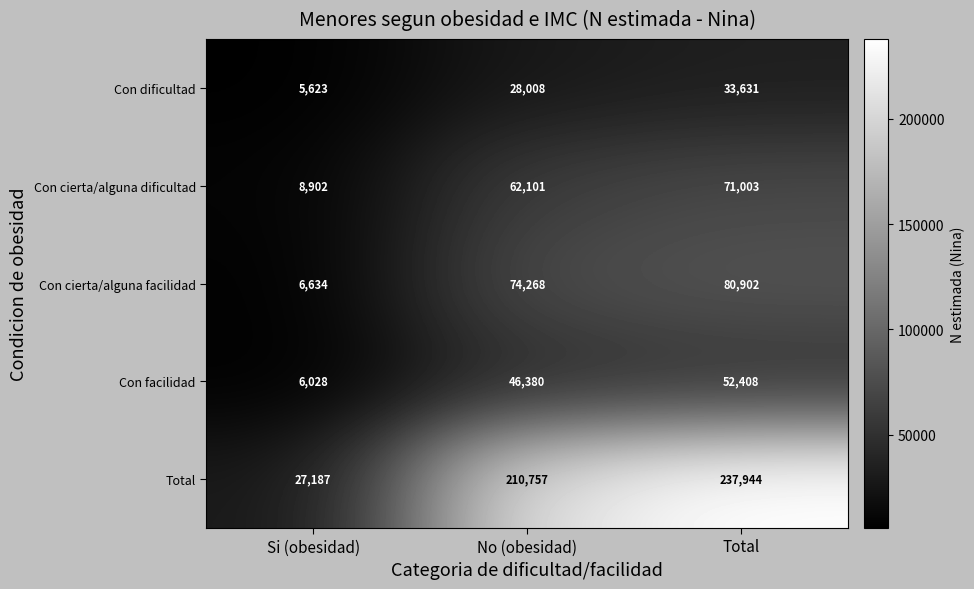

Count the number of categories in the chart.

3